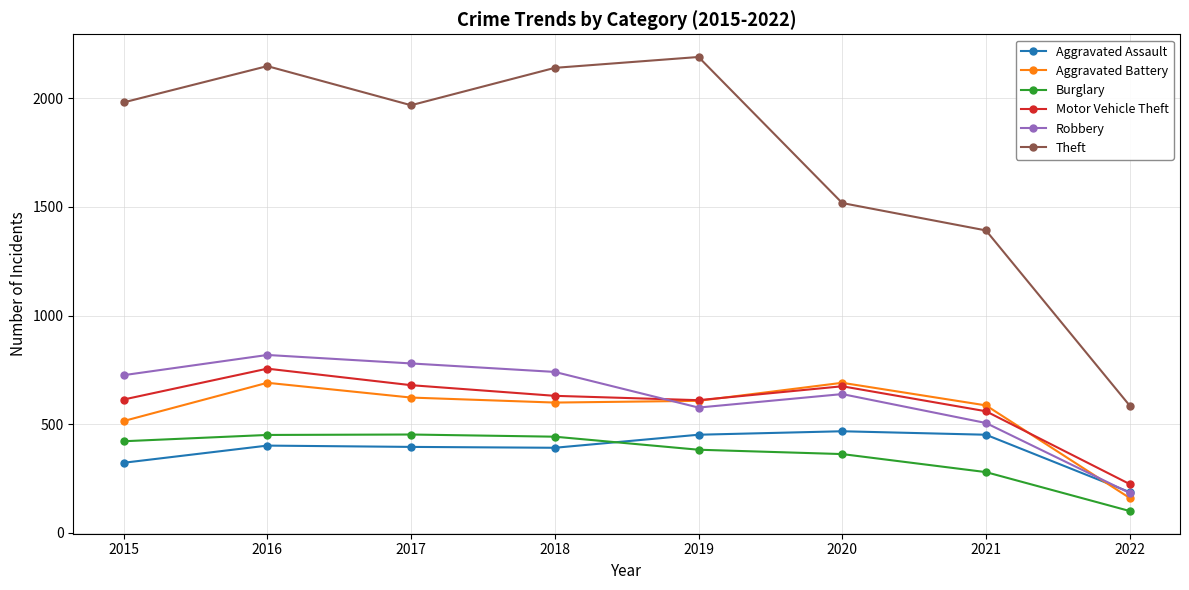

What is the difference between the second highest and minimum values in the Theft series?

1562